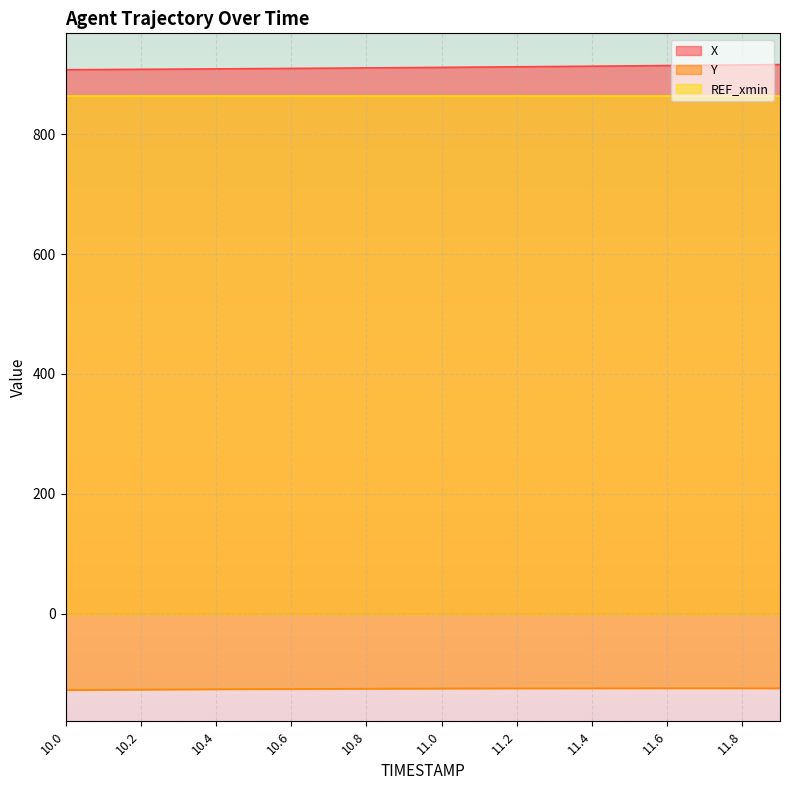

Which series has the widest spread of values?

X